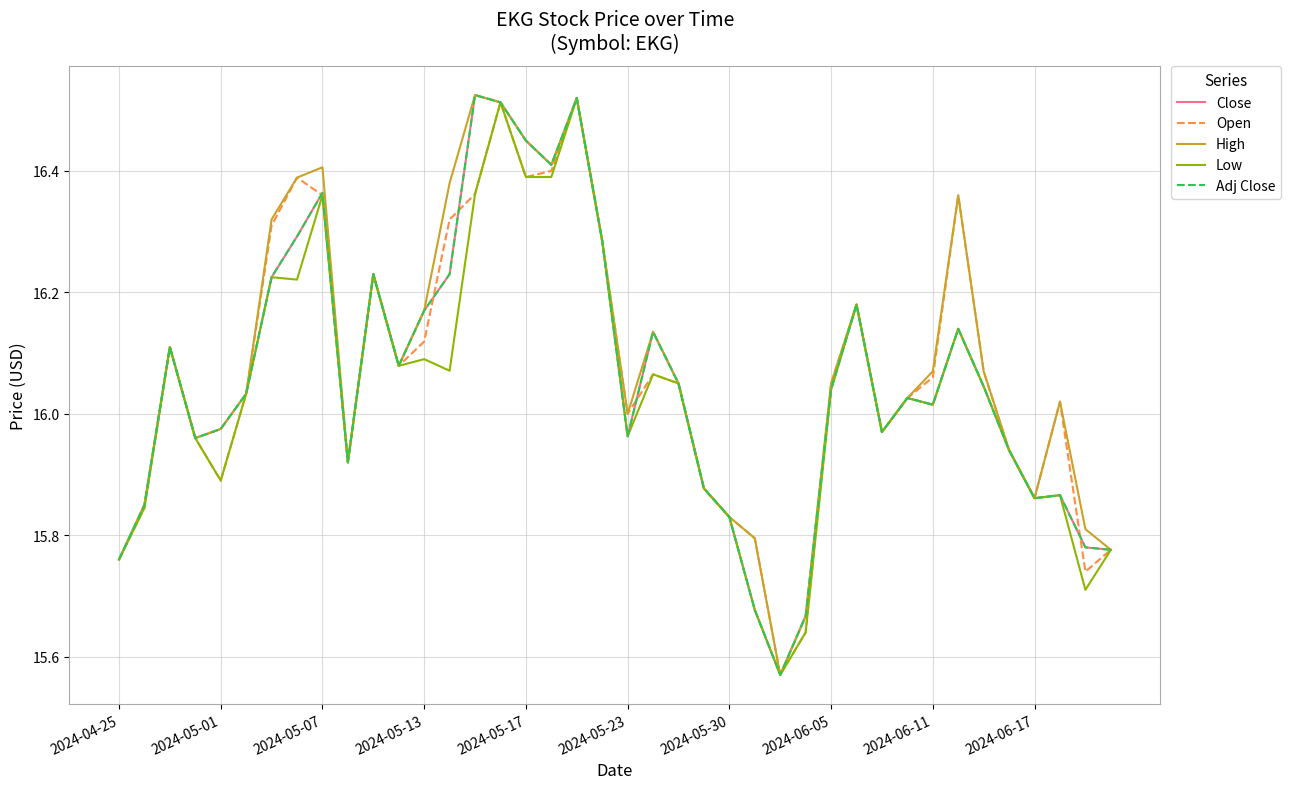

Where is Adj Close nearest to the value 16?

2024-06-11